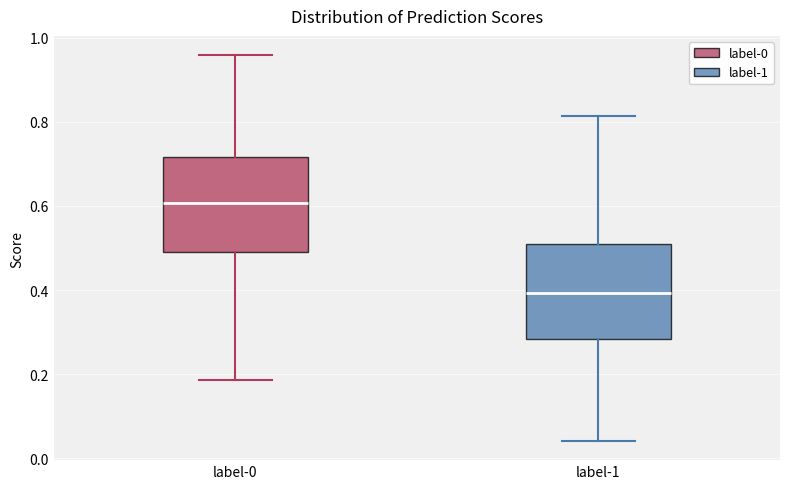

Where is the lower edge of the box for label-0 on the y-axis? The values are not printed on the chart, so give them approximately, as read against the axis.

0.50